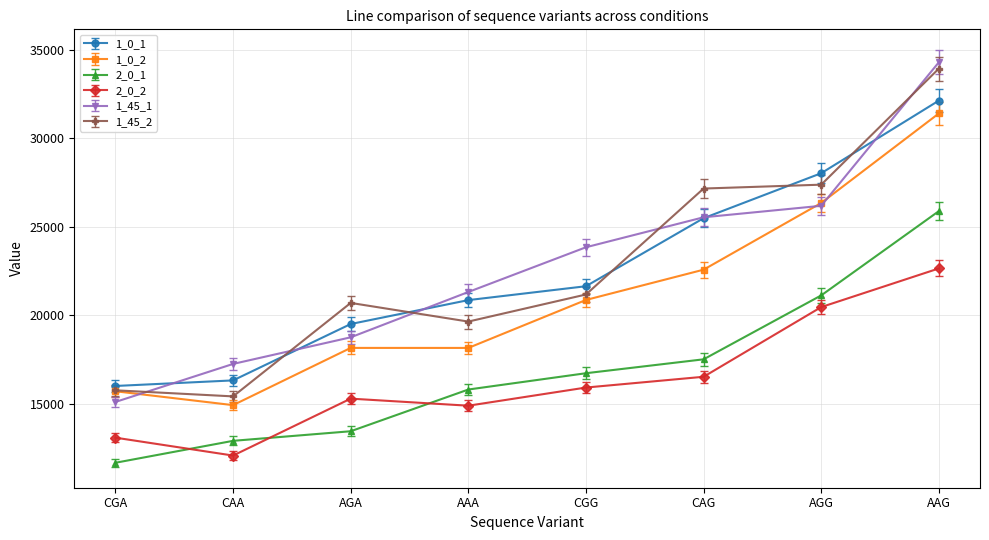

How many values in the 1_45_1 series are below 23843?

4